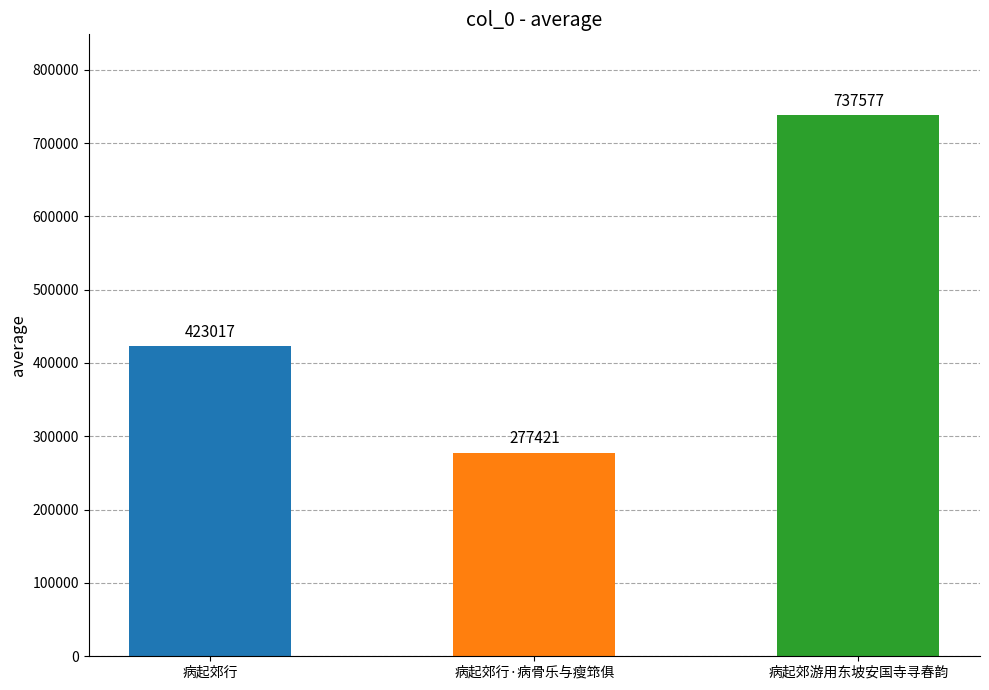

The value at 病起郊行 is 748529. True or false?

False